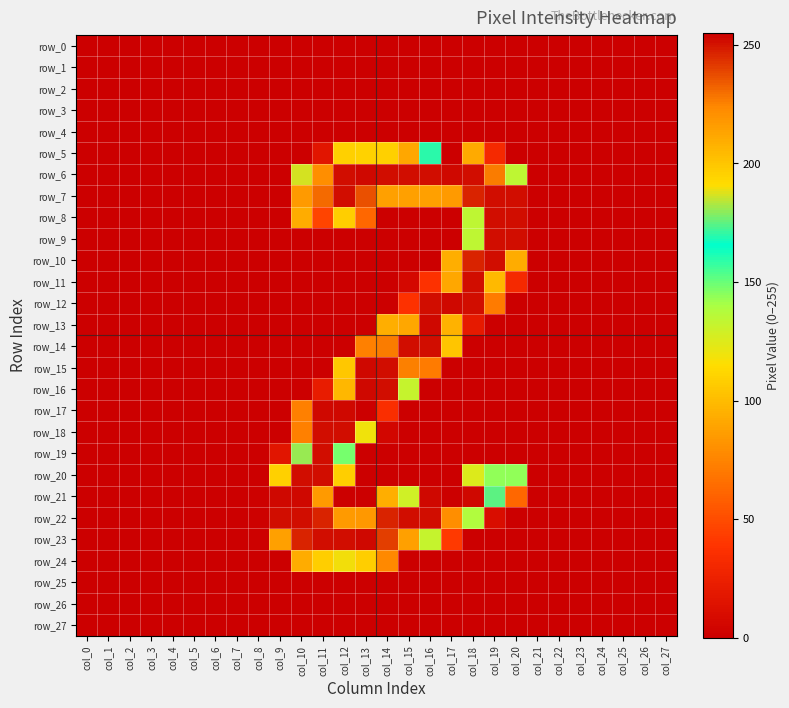

At col_9, list the series in order from largest to smallest.

row_21, row_22, row_23, row_20, row_19, row_0, row_1, row_2, row_3, row_4, row_5, row_6, row_7, row_8, row_9, row_10, row_11, row_12, row_13, row_14, row_15, row_16, row_17, row_18, row_24, row_25, row_26, row_27